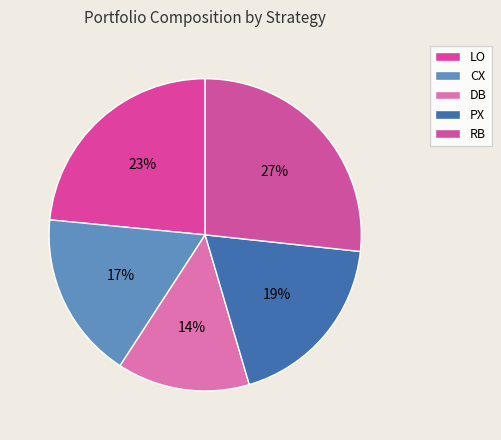

To the nearest percent, what is the average slice percentage?

20%